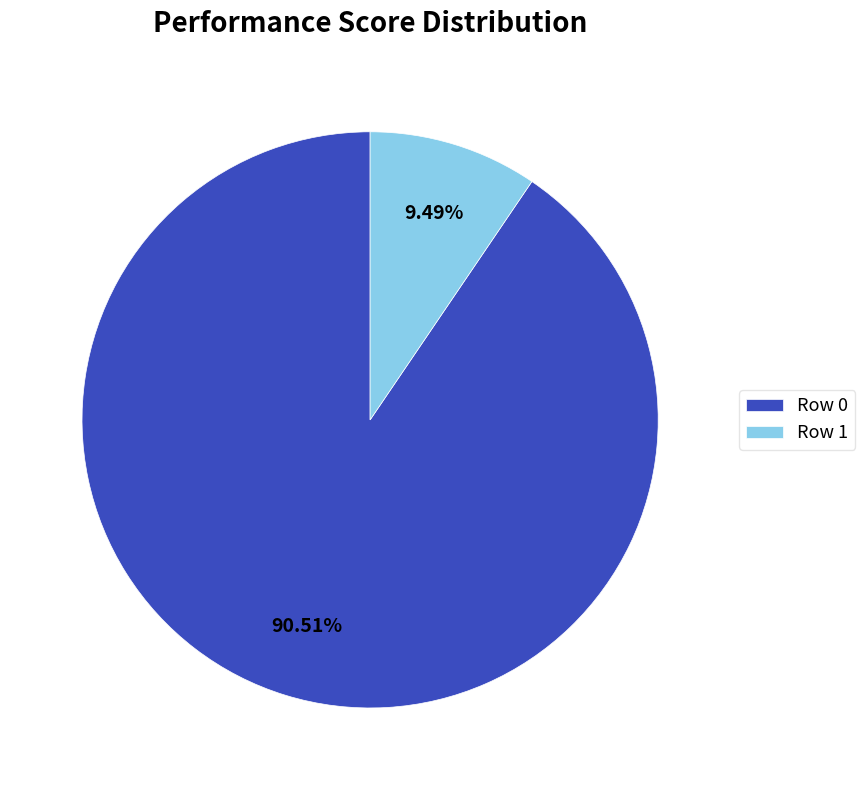

How many segments does this pie chart have?

2